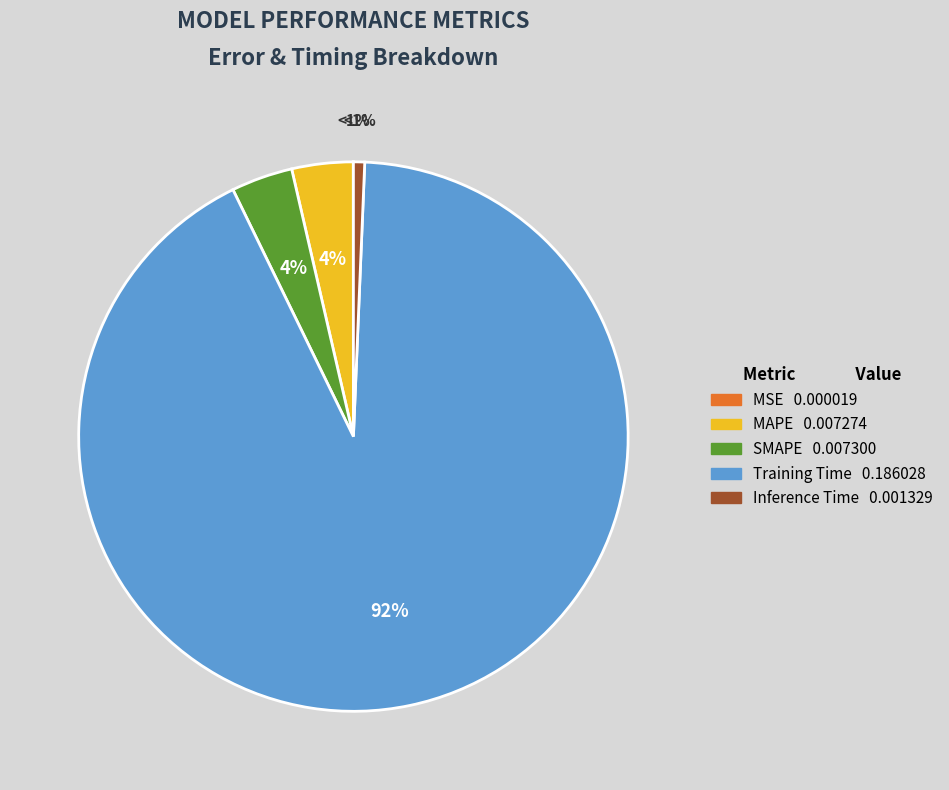

To the nearest percent, what is the difference between the Inference Time and Training Time slice percentages?

91%